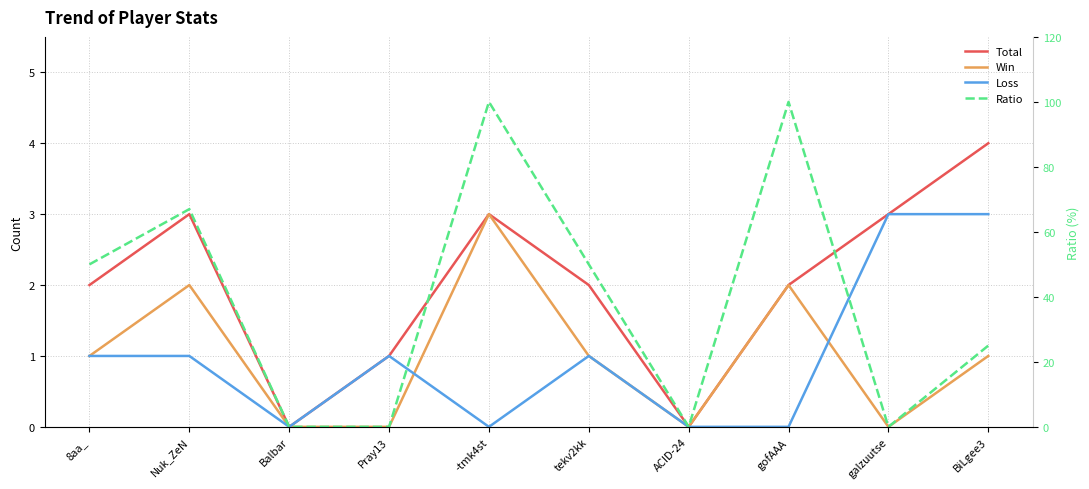

What is the greatest value displayed?

100